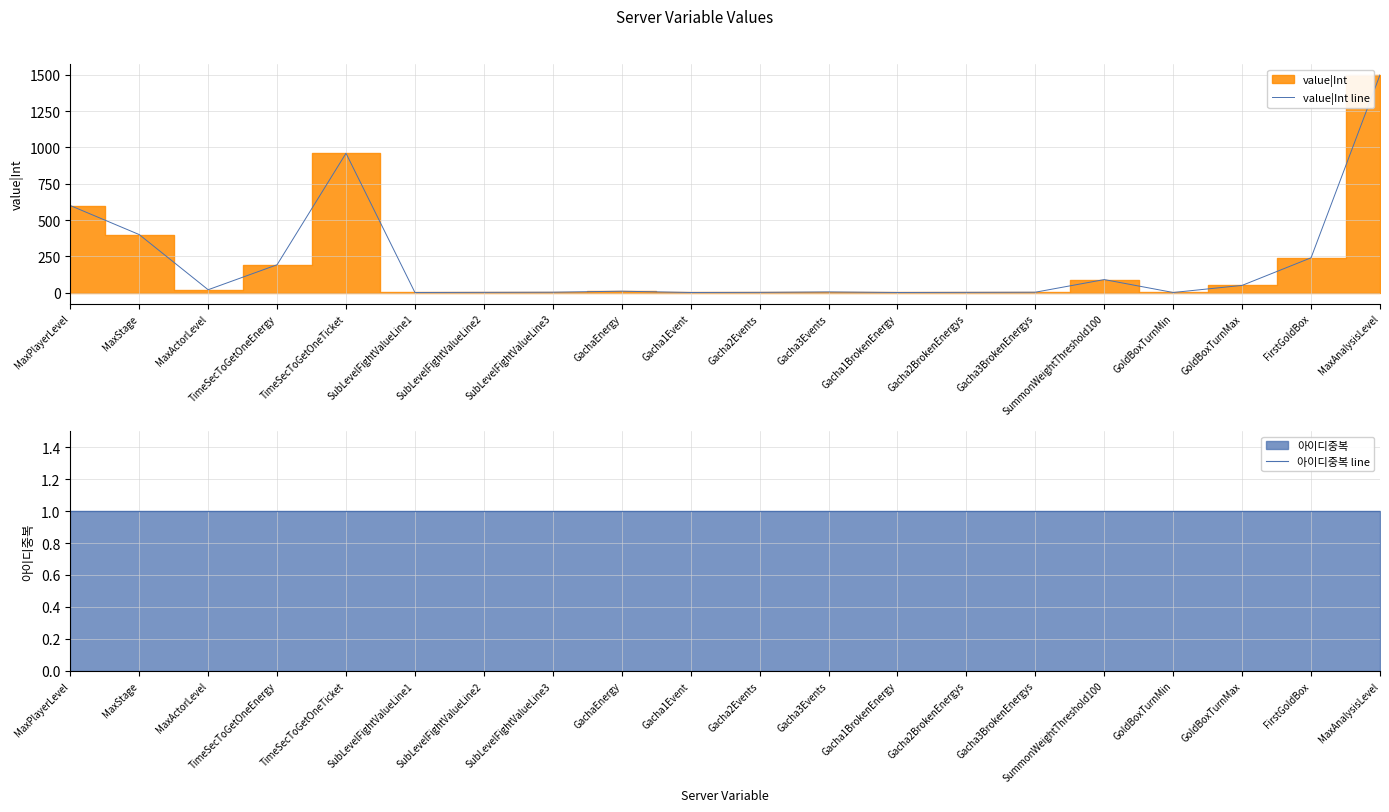

At which label does value|Int line reach its peak?

MaxAnalysisLevel